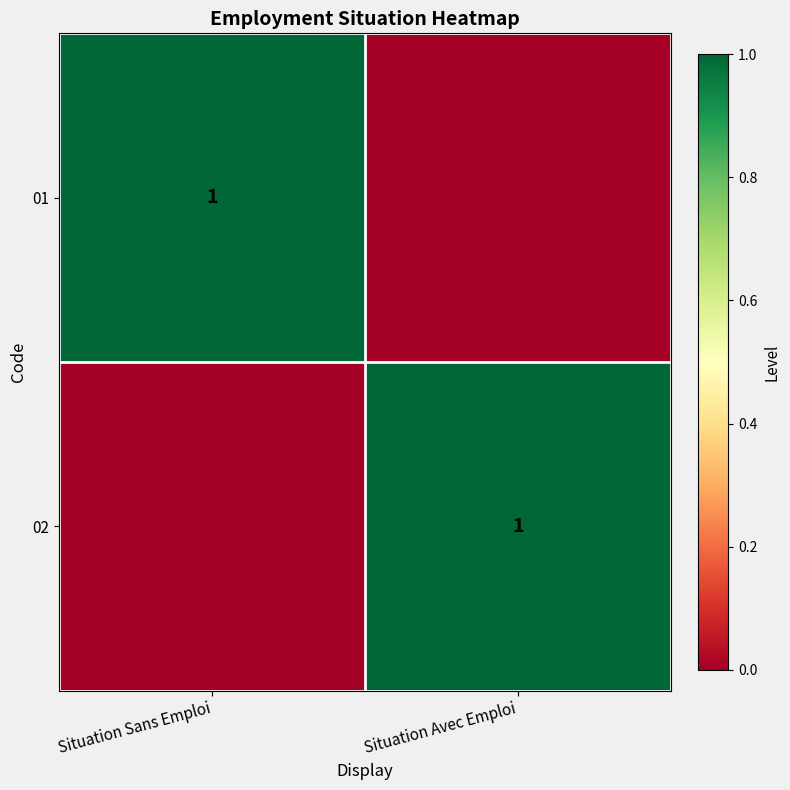

Is it true that 02 equals 0 at Situation Avec Emploi?

False